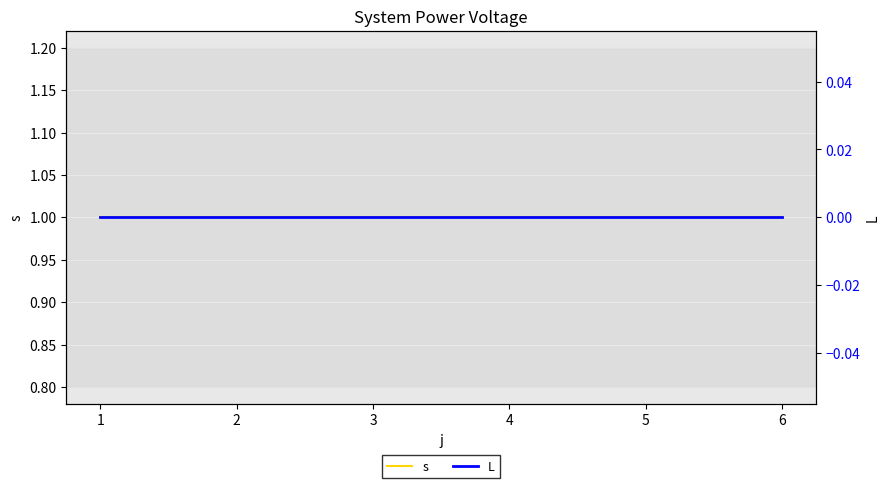

Reading right to left, list all the values displayed in this chart.

s: 1	1	1	1	1	1
L: 0	0	0	0	0	0